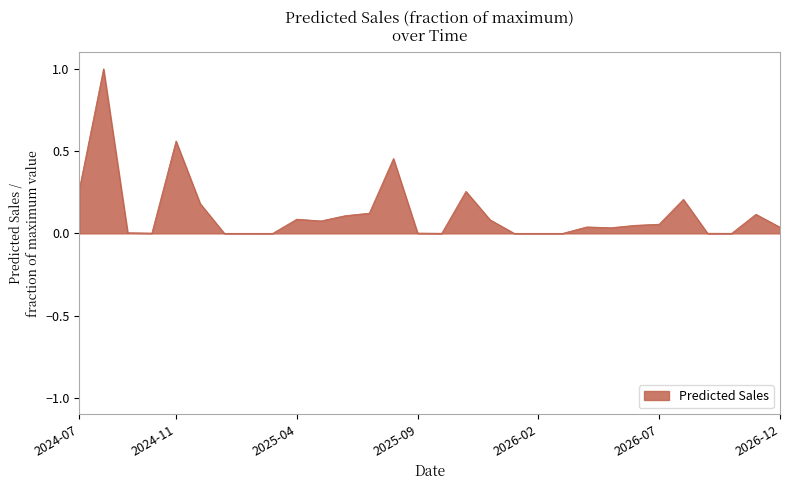

What is the greatest value displayed?

1.0